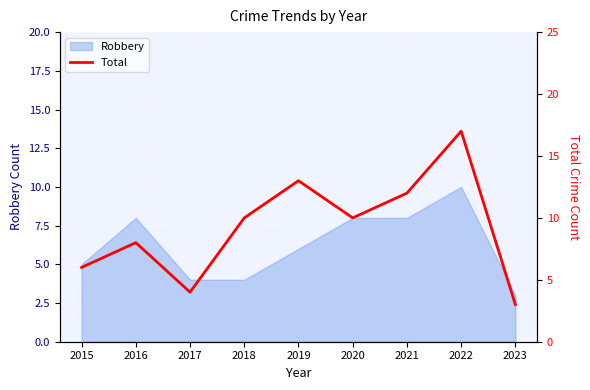

True or false: there are more than 2 points higher than both neighbors.

True